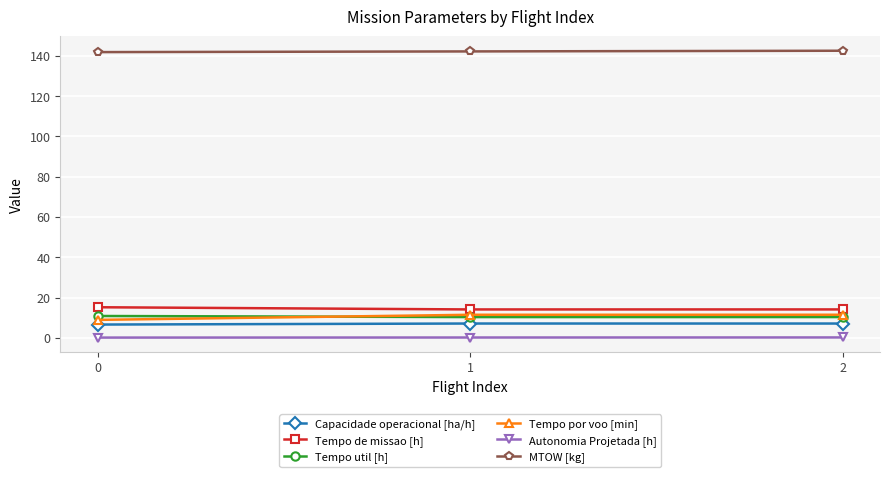

The MTOW [kg] series shows 209.5 at 0. True or false?

False